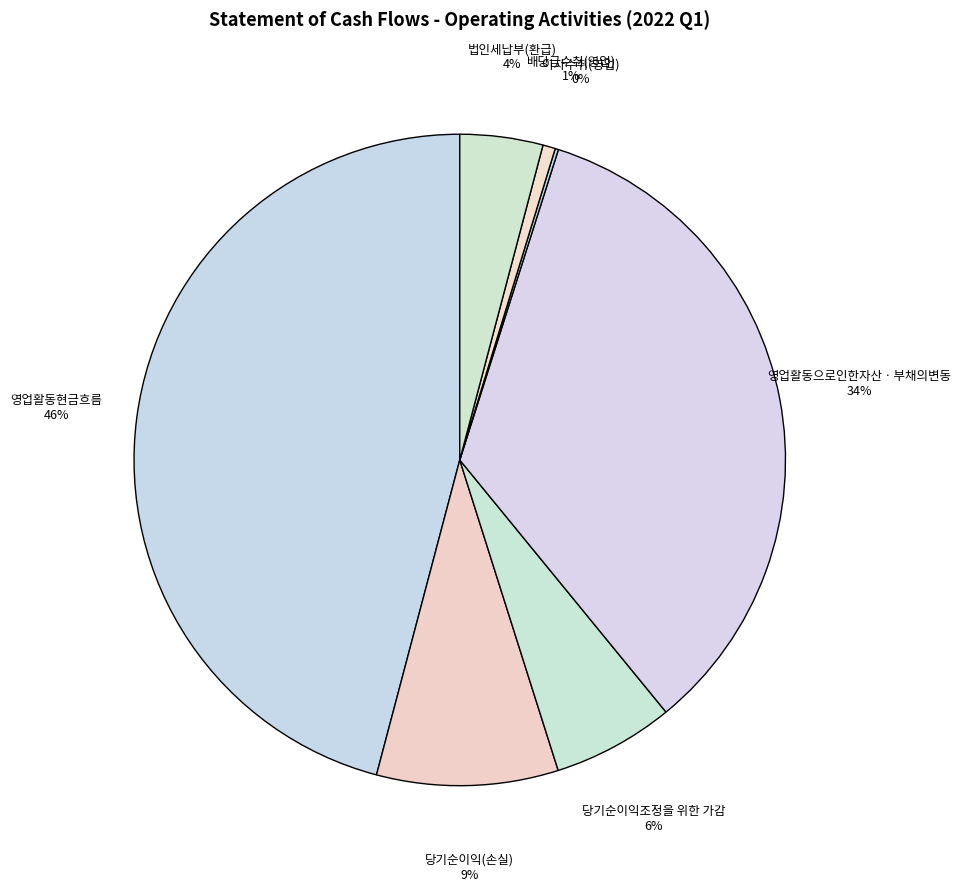

Is it true that 영업활동현금흐름 is 46% of the pie?

True